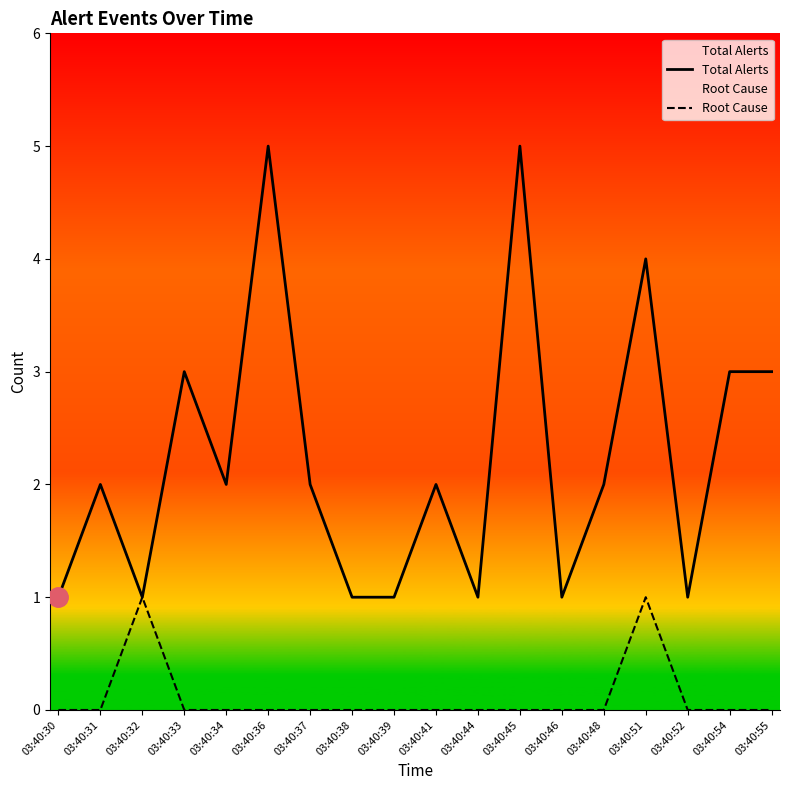

What is the approximate value of Total Alerts at 03:40:31?

2